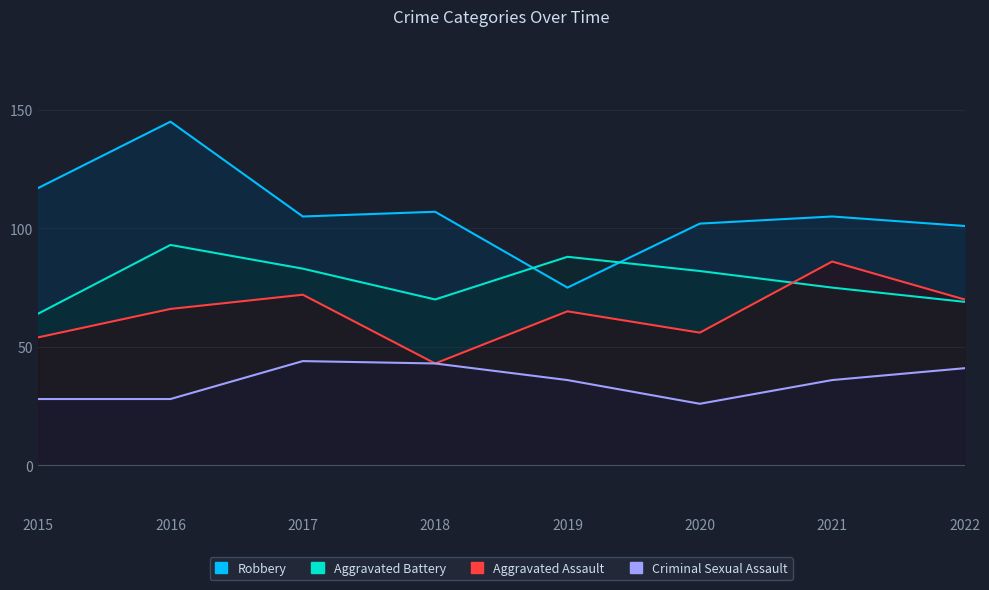

What is the average value of the Criminal Sexual Assault series?

35